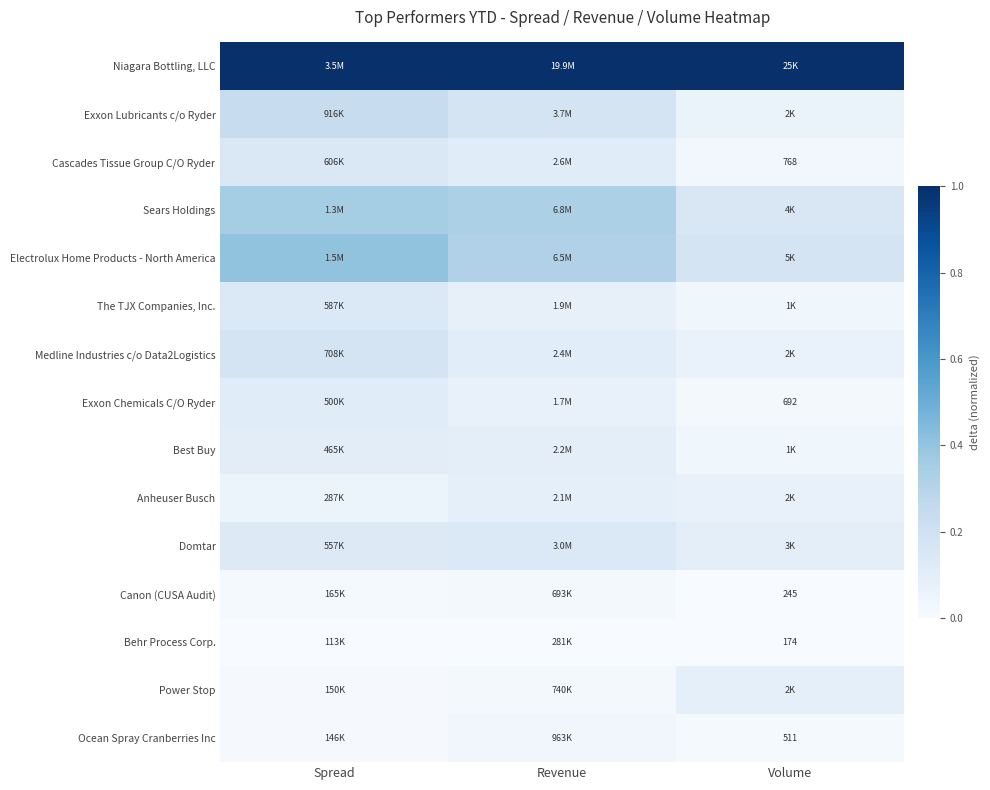

At how many categories does at least one series exceed 0?

3